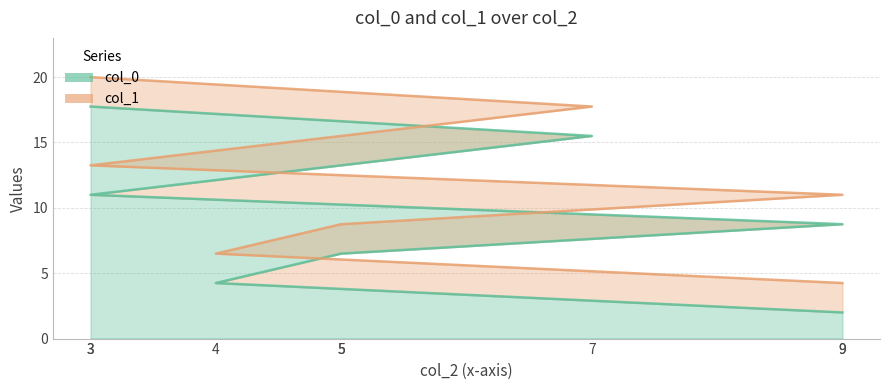

What are all the series names shown in the legend?

col_0, col_1